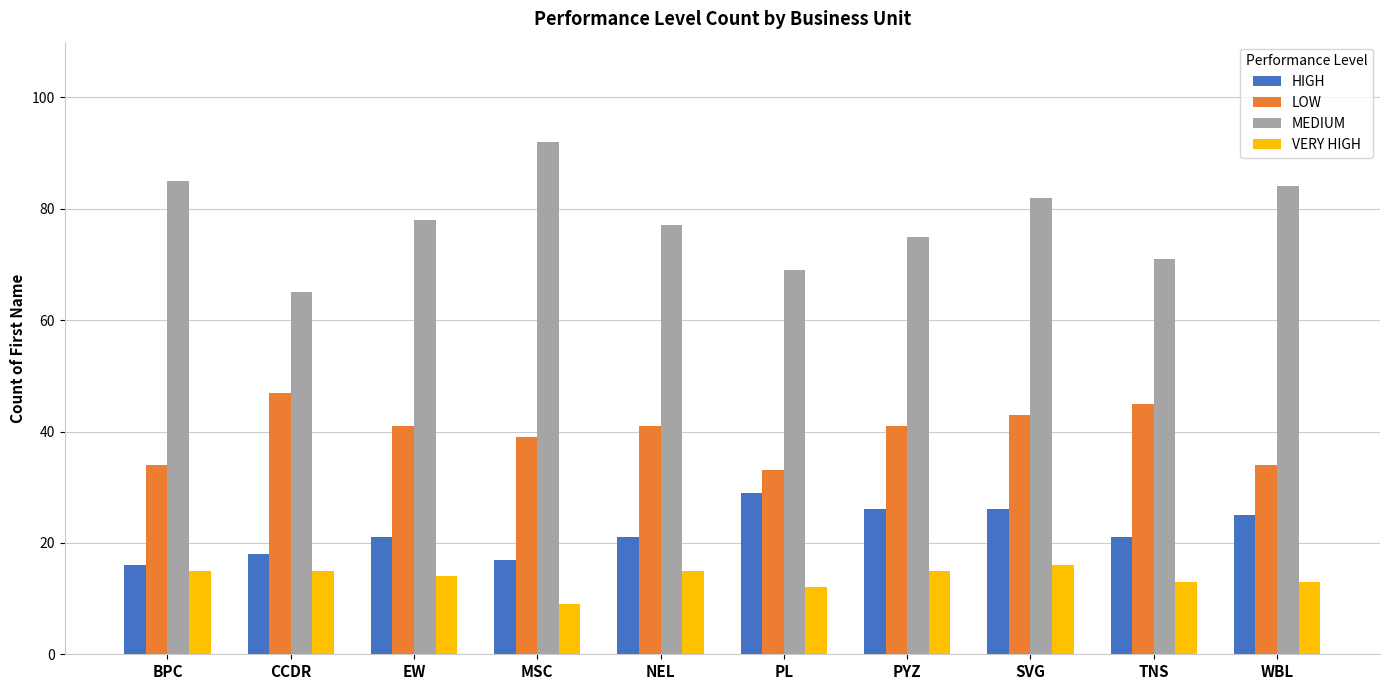

What is the label of the 4th bar from the right?

PYZ